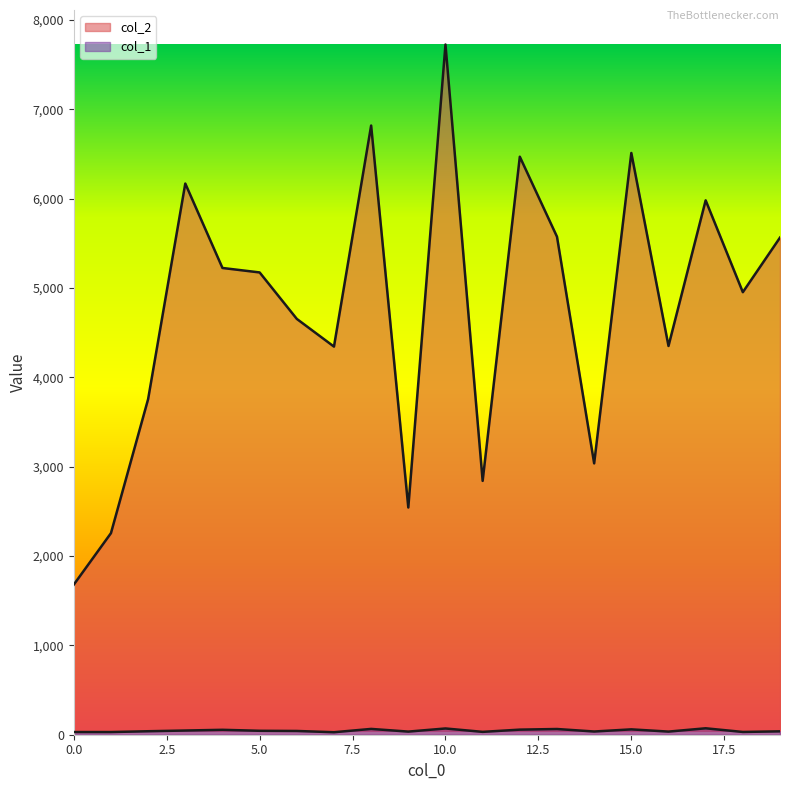

What is the approximate value of col_2 at 1, to the nearest 50?

2250